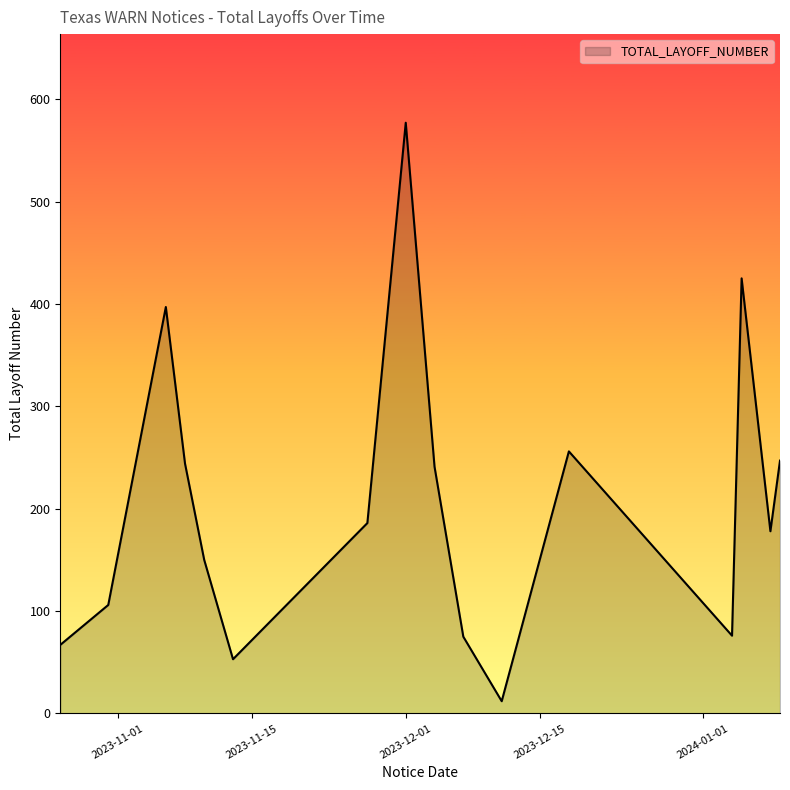

What is the average value?

206